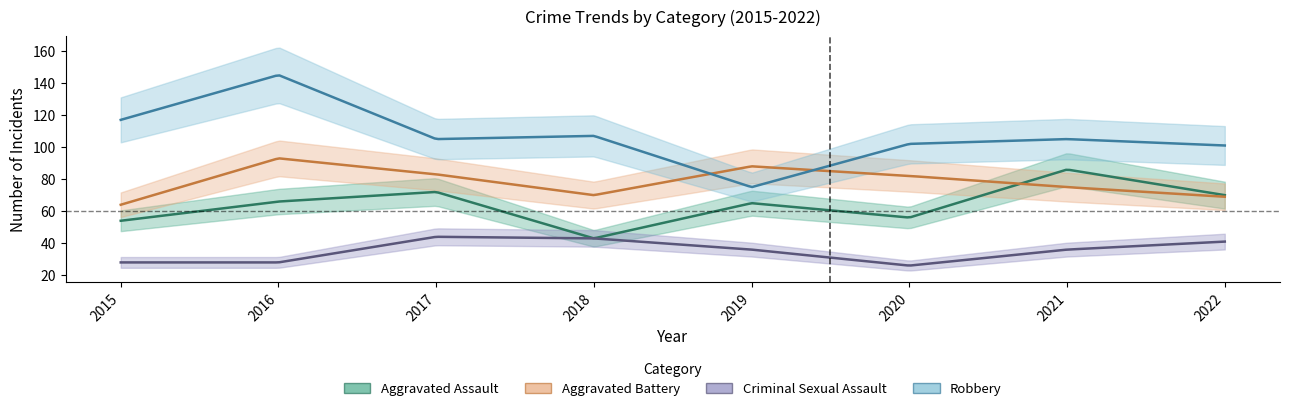

Where does the Criminal Sexual Assault series first go above 36?

2017